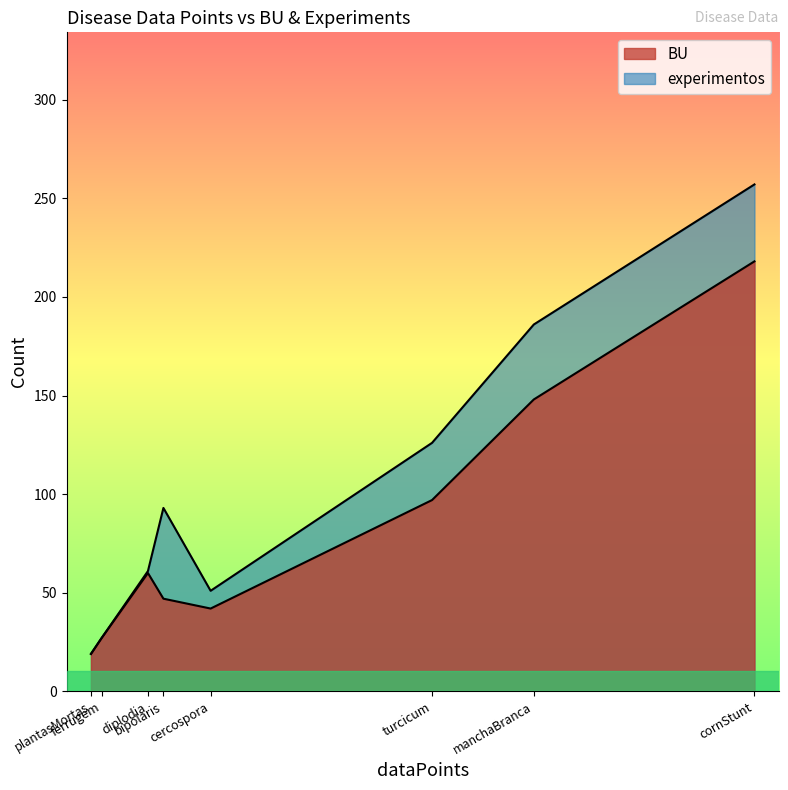

What is the difference between the second highest and second lowest values in the BU series?

121